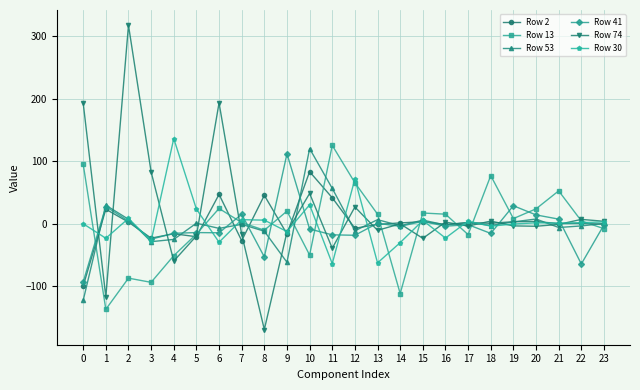

Which category has the highest value across all series?

2